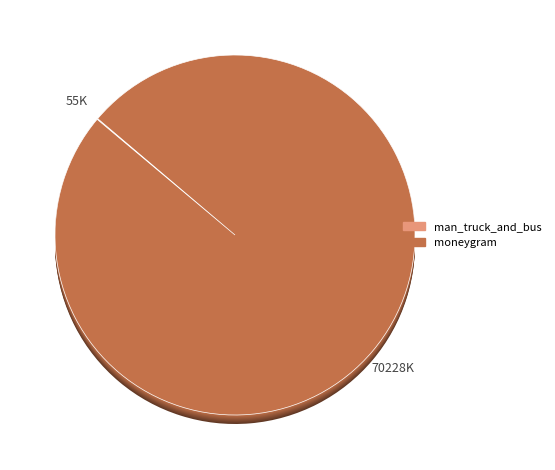

True or false: moneygram accounts for 89% of the total.

False